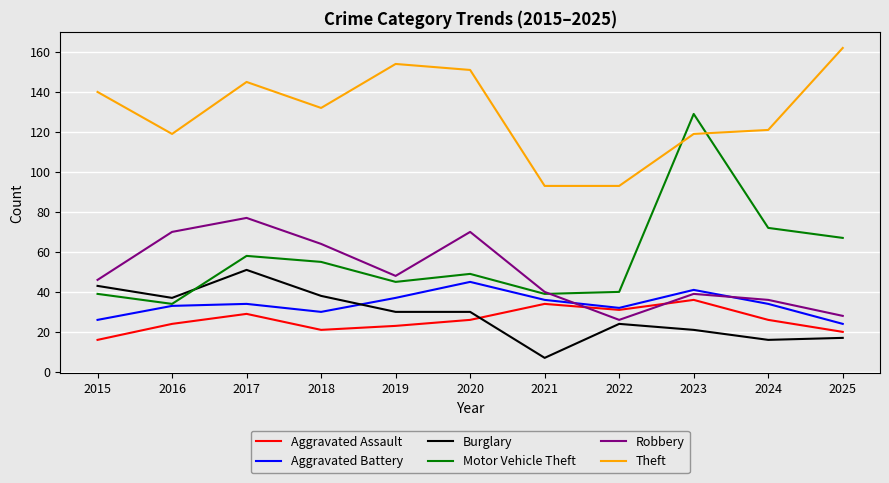

What is the sum of all Robbery values?

544